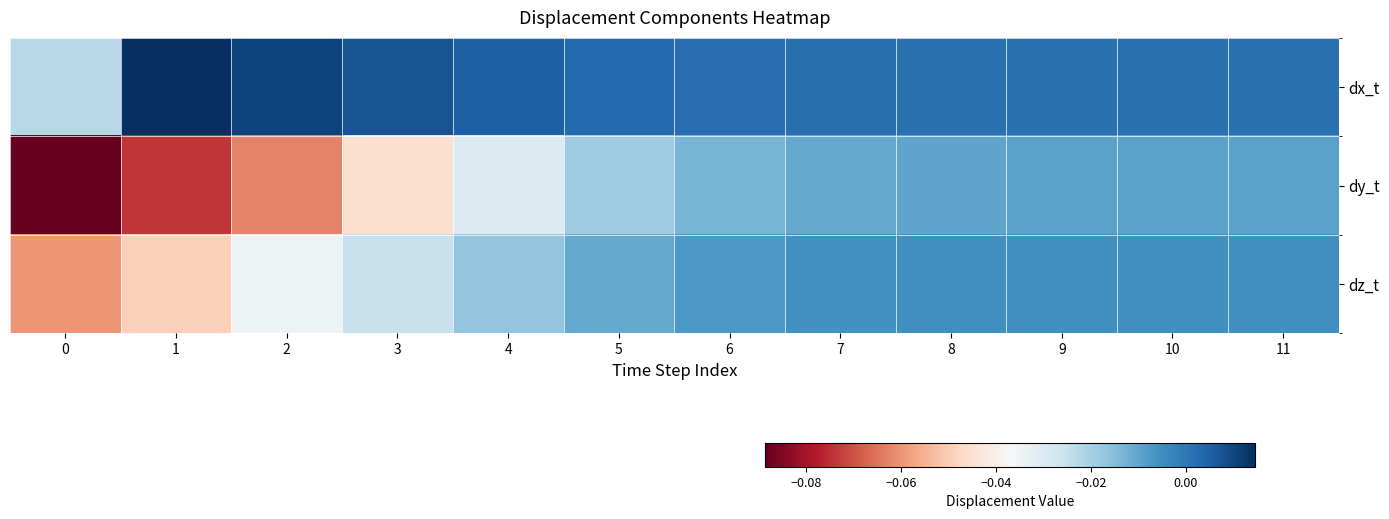

Reading right to left, list all the values displayed in this chart.

dx_t: 11=0.0	10=0.0	9=0.0	8=0.0	7=0.0	6=0.0	5=0.0	4=0.0	3=0.0	2=0.0	1=0.0	0=-0.0
dy_t: 11=-0.0	10=-0.0	9=-0.0	8=-0.0	7=-0.0	6=-0.0	5=-0.0	4=-0.0	3=-0.0	2=-0.1	1=-0.1	0=-0.1
dz_t: 11=-0.0	10=-0.0	9=-0.0	8=-0.0	7=-0.0	6=-0.0	5=-0.0	4=-0.0	3=-0.0	2=-0.0	1=-0.0	0=-0.1